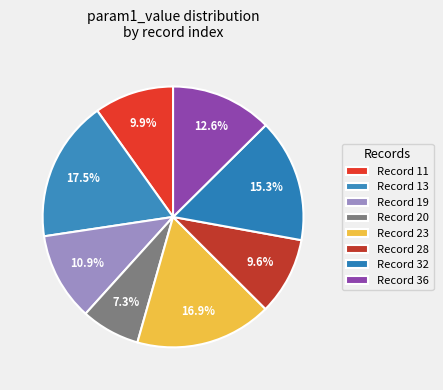

To the nearest percent, what is the difference between the largest and smallest slice percentages?

10%